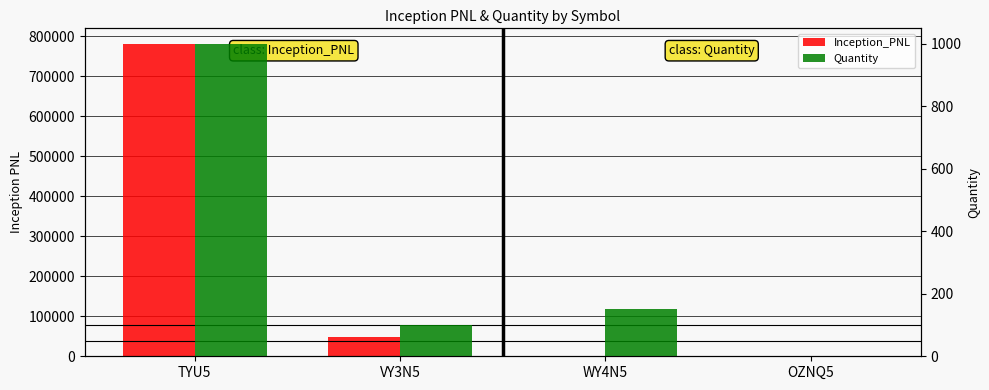

At which label does Inception_PNL reach its peak?

TYU5